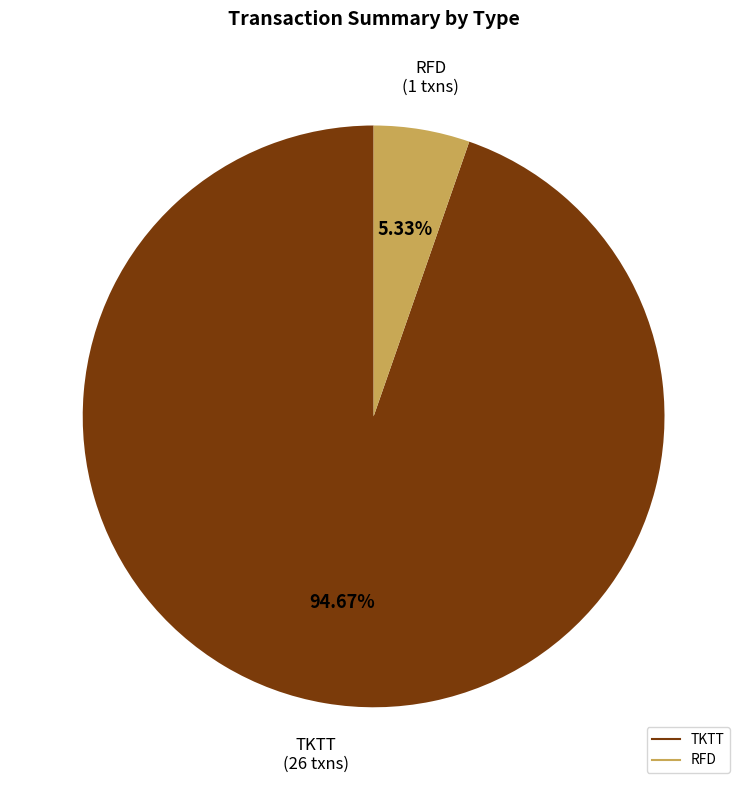

Is there any slice that represents more than half of the pie?

Yes